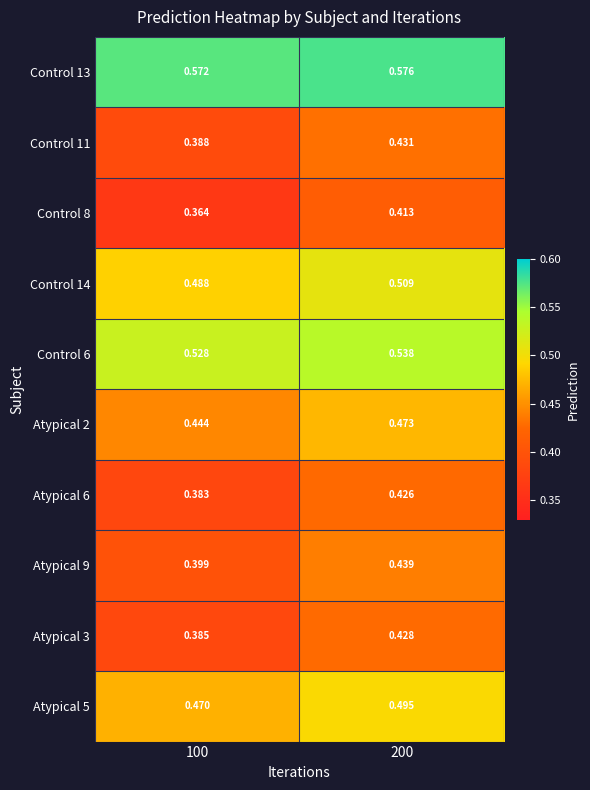

Is the value of Atypical 2 at 100 greater than the value of Control 14 at 200?

No